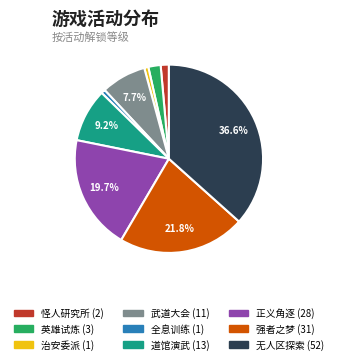

Do 怪人研究所 and 道馆演武 together represent more than half of the pie?

No